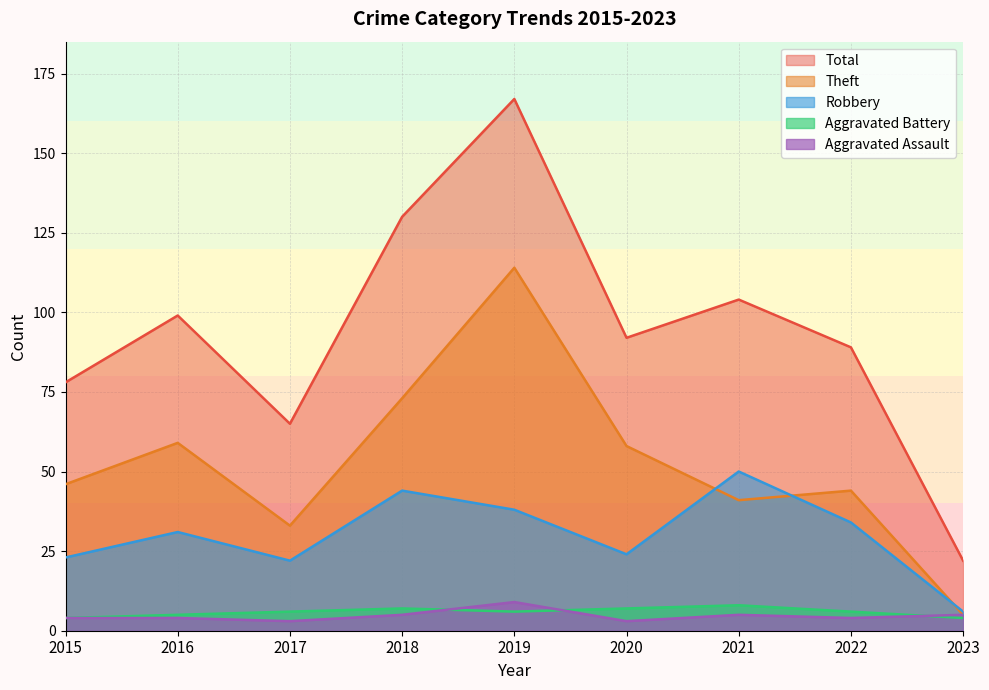

At which category is the sum across all series the highest?

2019